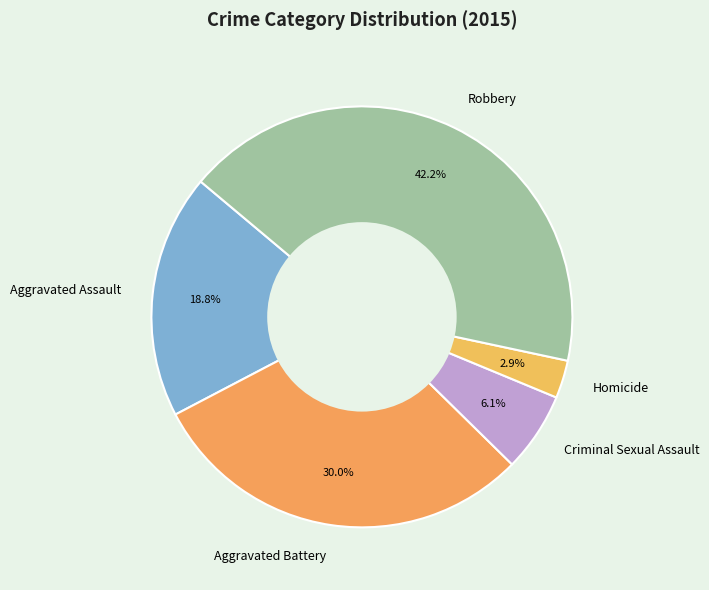

To the nearest percent, what is the difference between the Aggravated Assault and Criminal Sexual Assault slice percentages?

13%